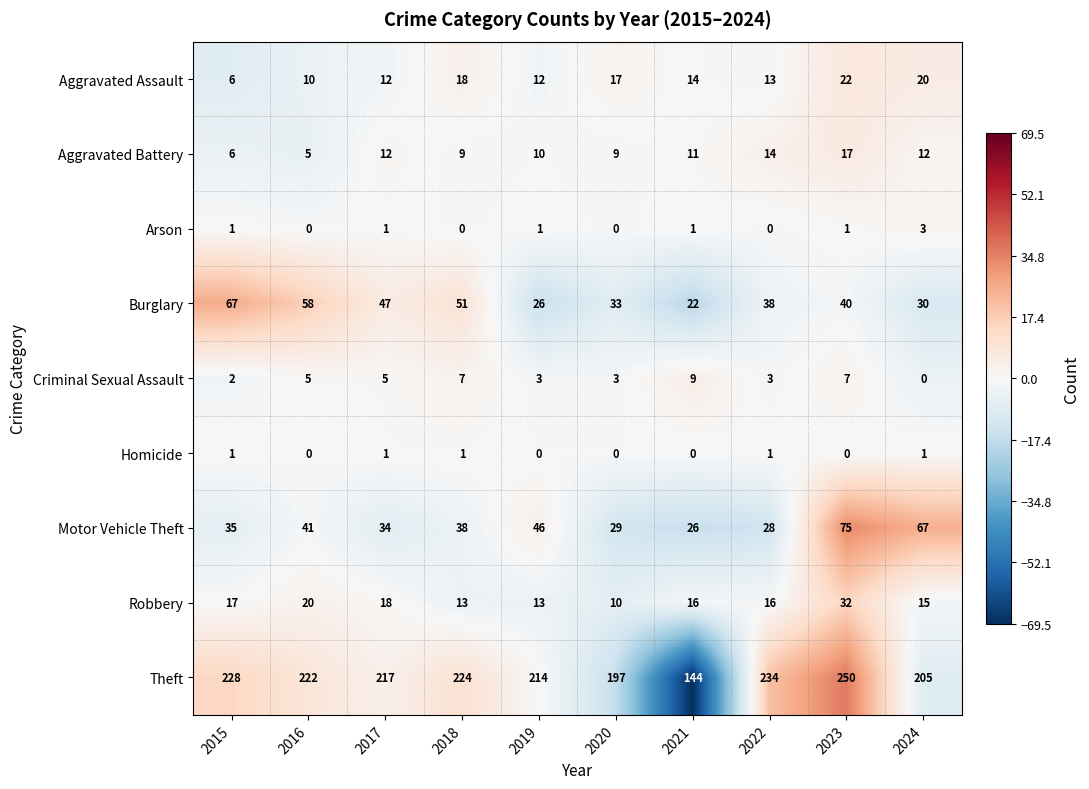

What is the difference between the highest and lowest values at 2015?

227